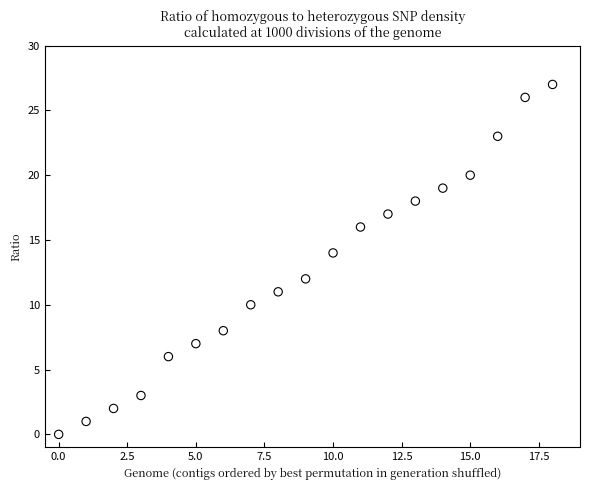

What is the range of Y values (max minus min)?

27